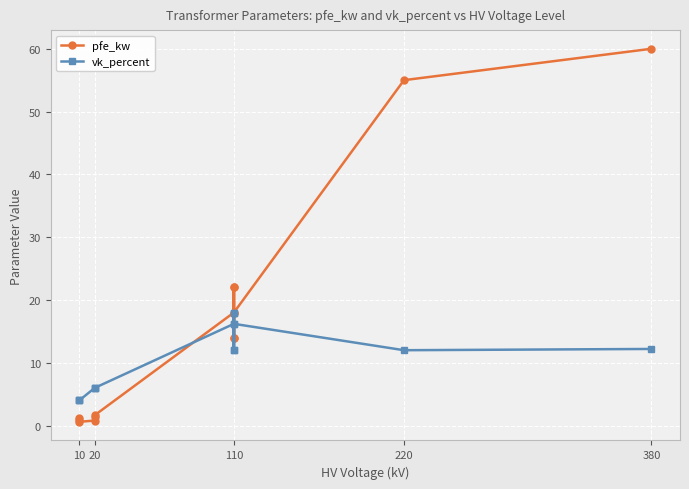

How many data points does each series have?

14